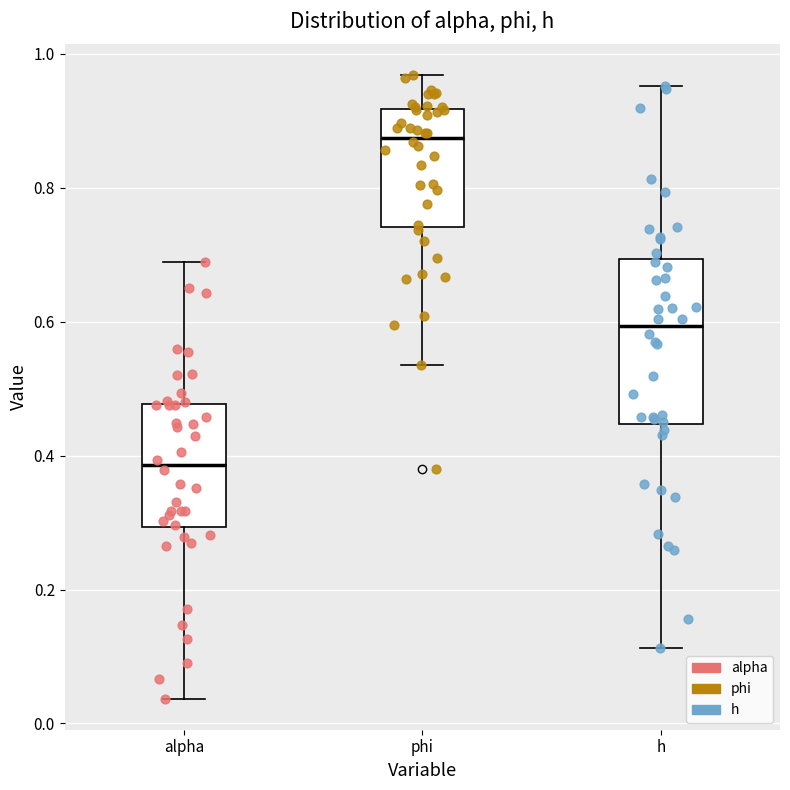

Which box's median line is the highest?

phi